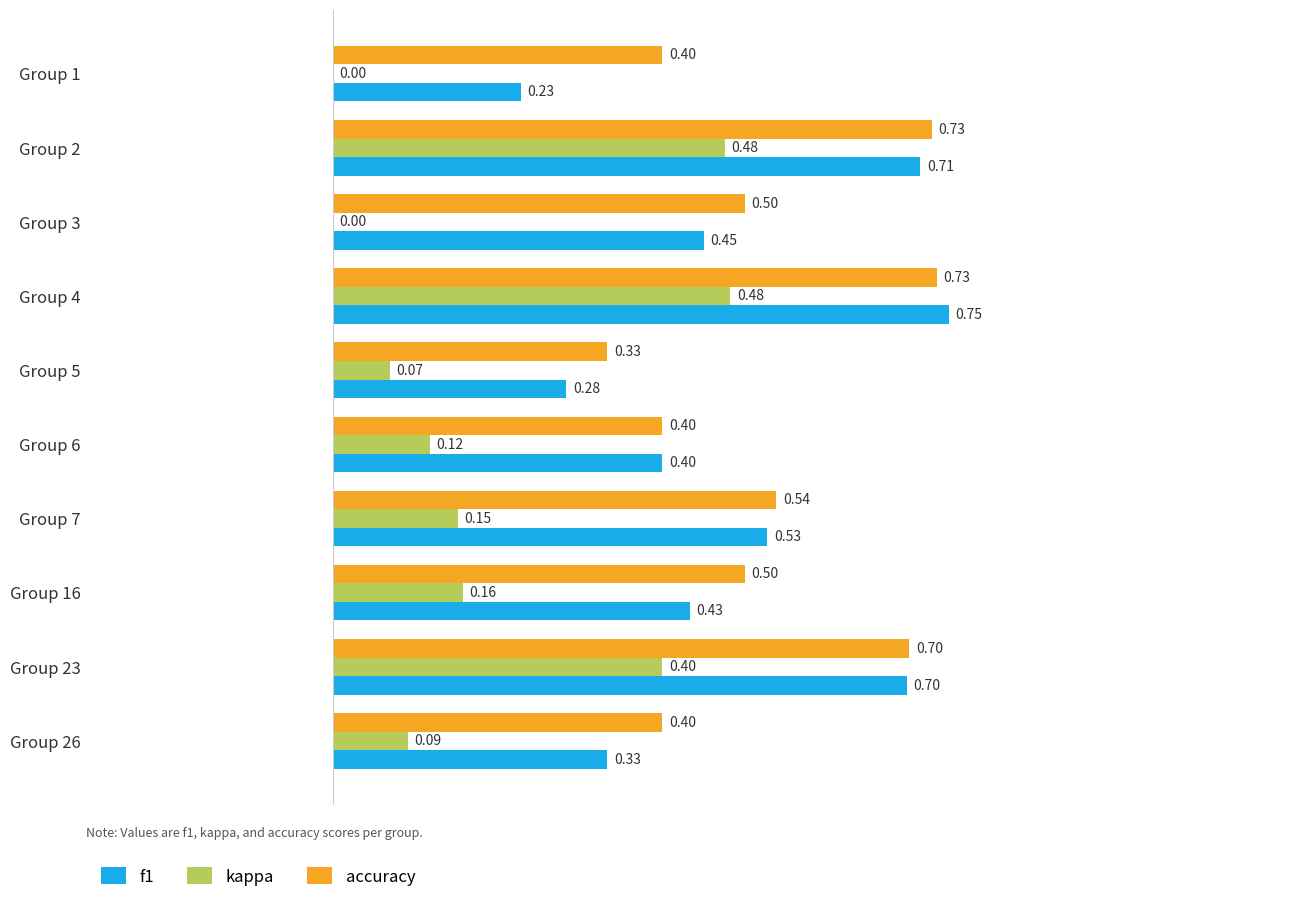

At which category is the sum across all series the highest?

Group 4